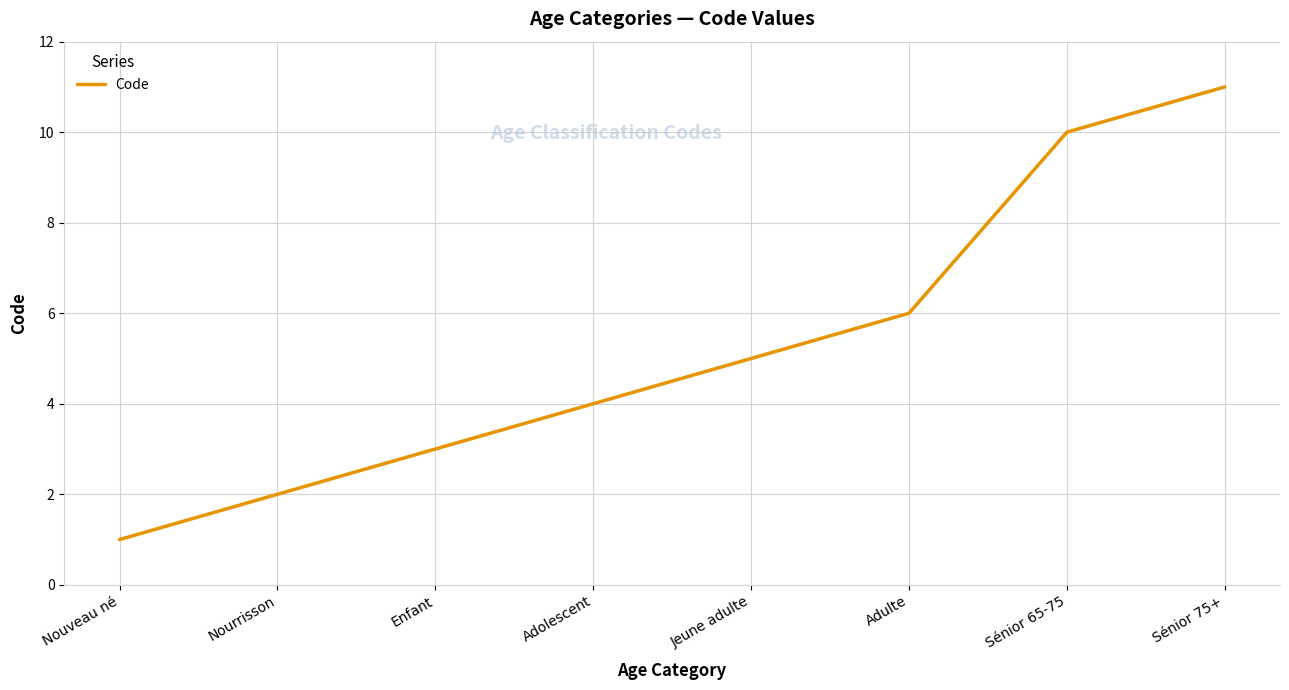

The chart shows a value of 6 at Adulte. True or false?

True